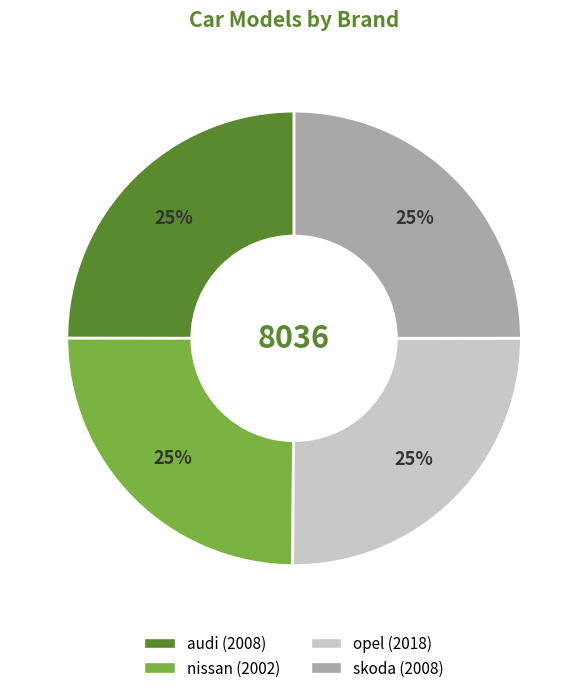

To the nearest percent, what portion does opel represent?

25%